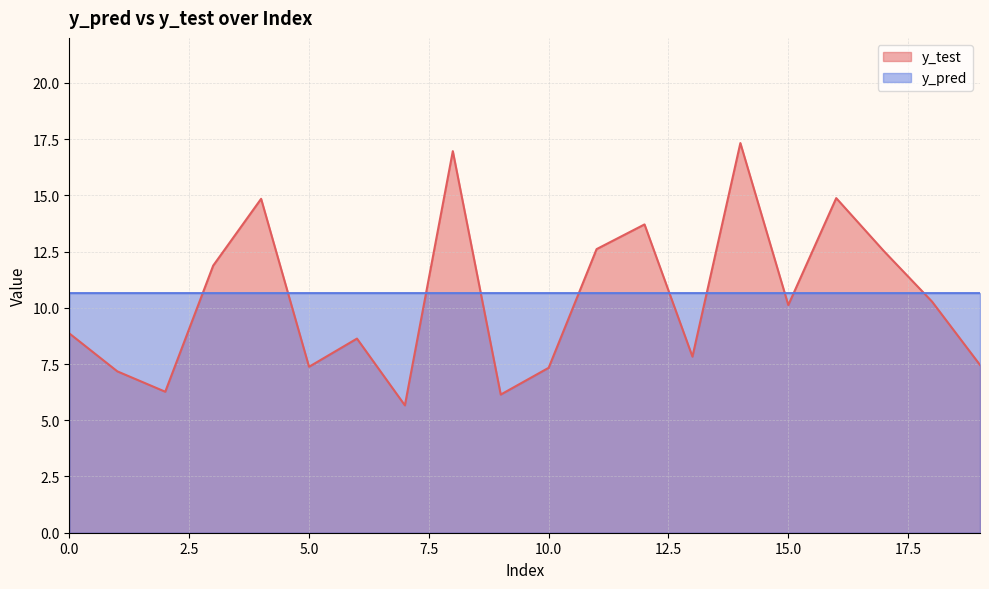

The y_pred series shows 17.5 at 17. True or false?

False